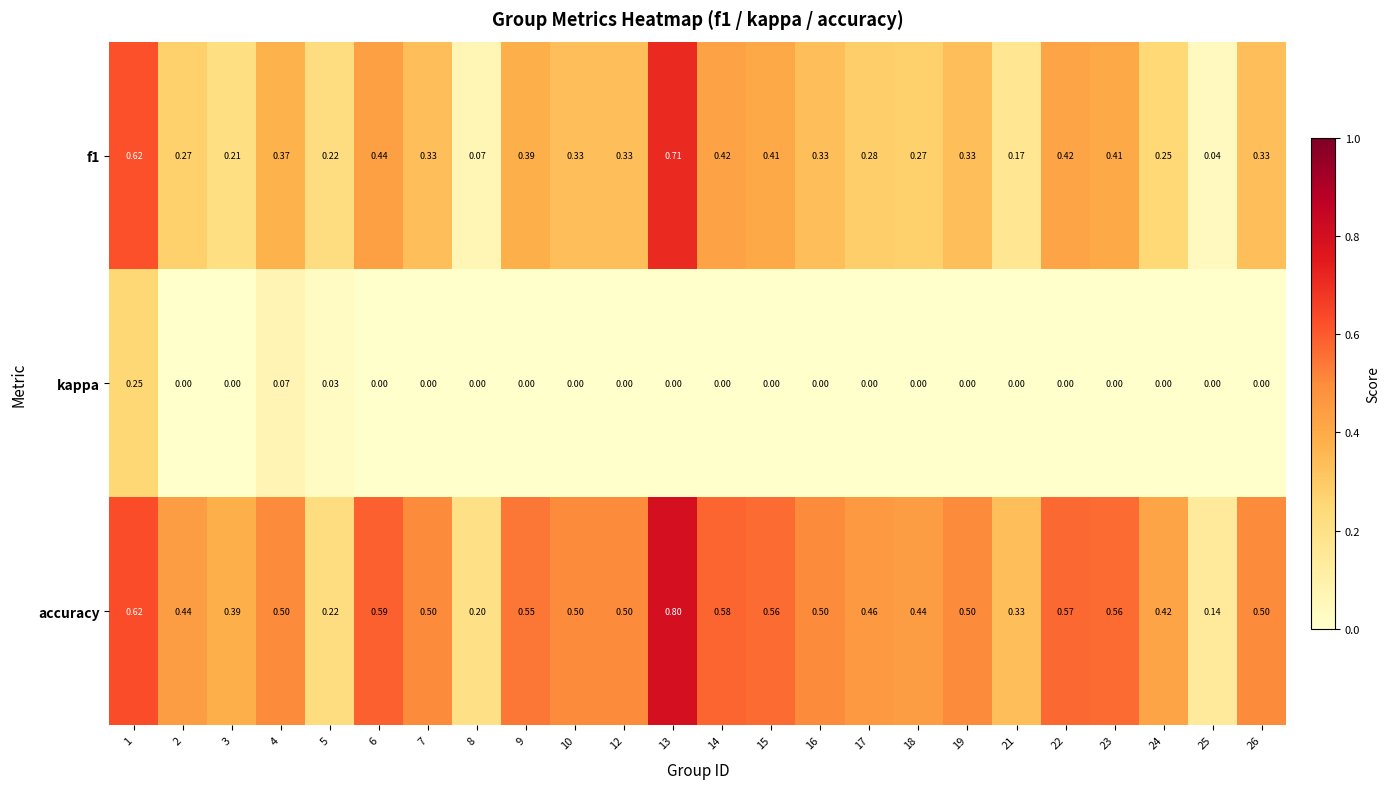

At 16, list the series in order from smallest to largest.

kappa, f1, accuracy